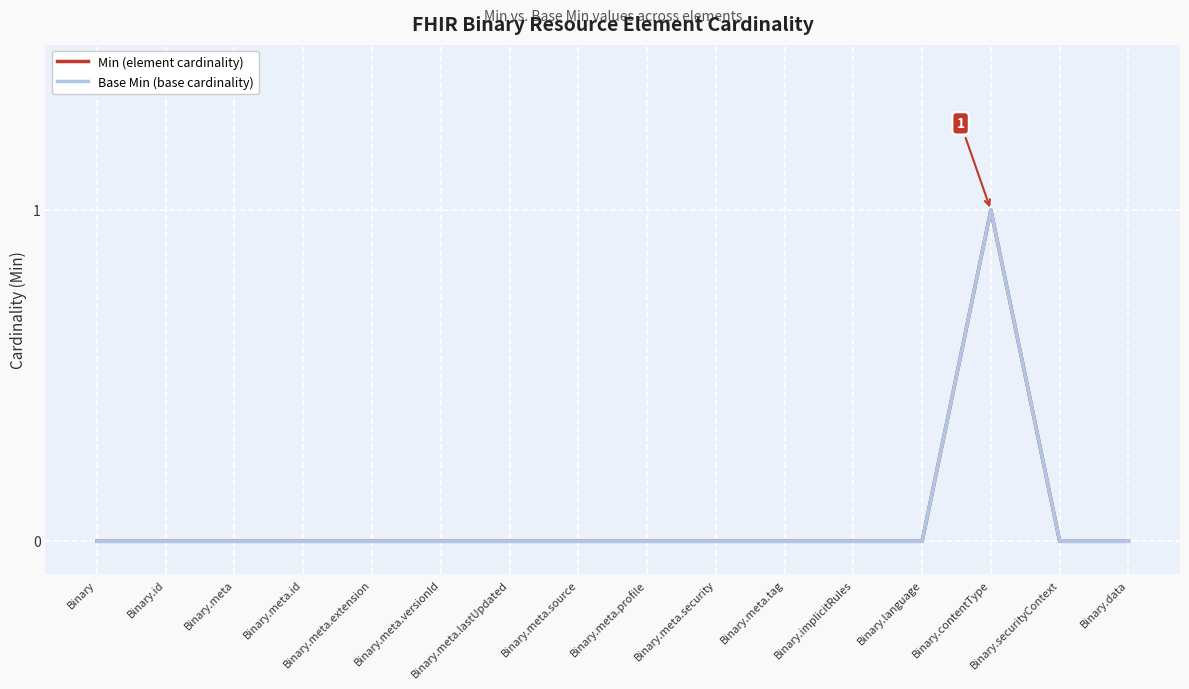

Between Binary.id and Binary.meta.versionId, which series saw the biggest shift?

Min (element cardinality)